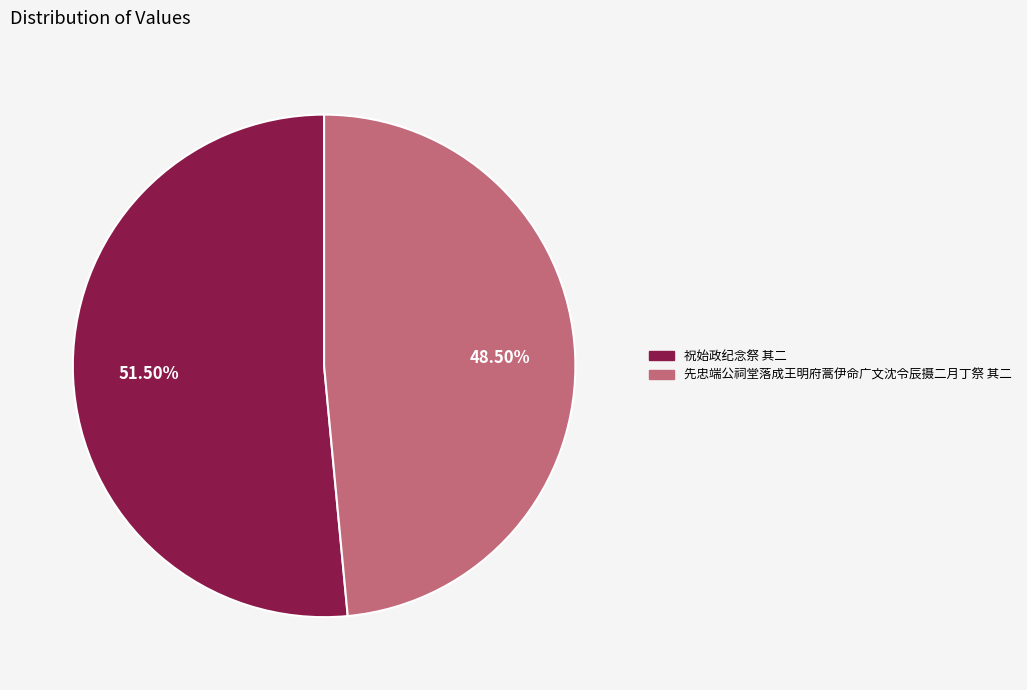

Rank the categories by value from highest to lowest.

祝始政纪念祭 其二, 先忠端公祠堂落成王明府蒿伊命广文沈令辰摄二月丁祭 其二